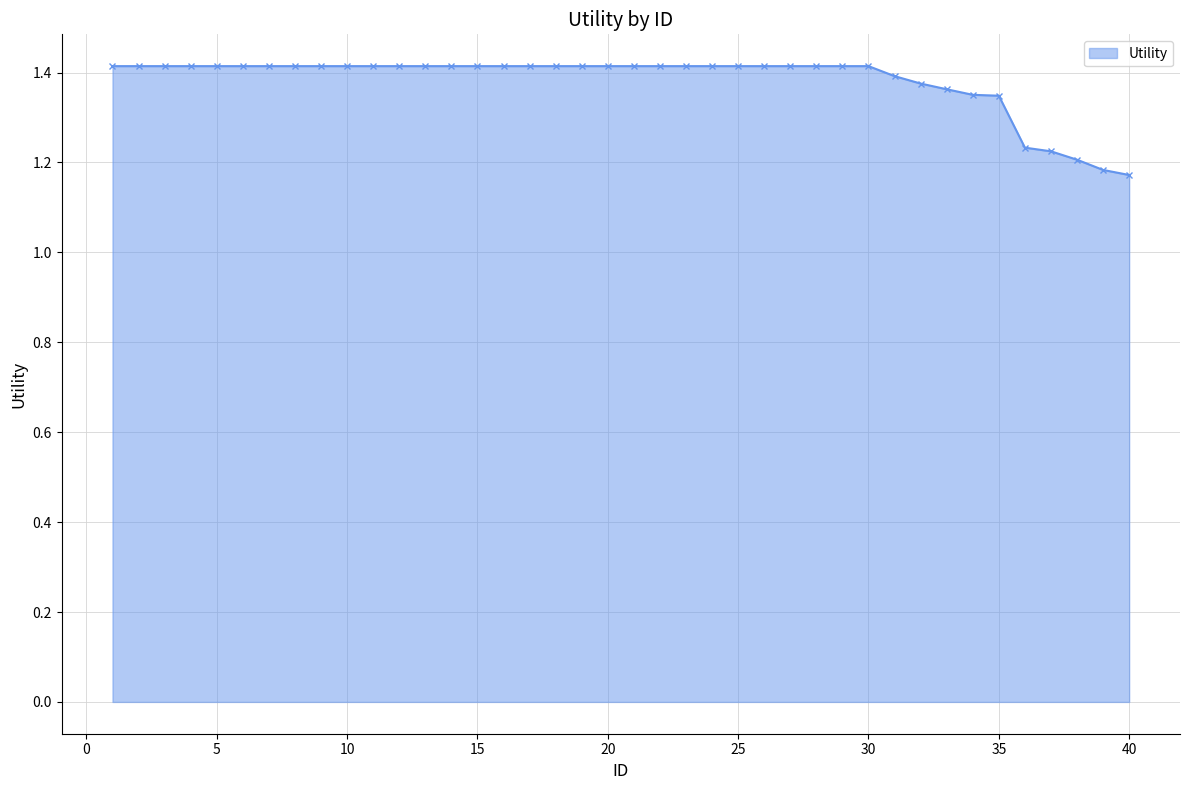

How many values are between 1 and 2?

40